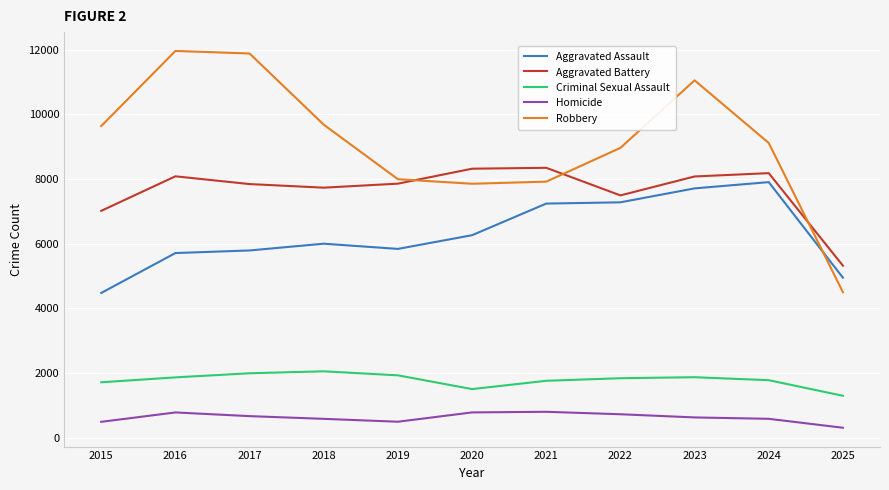

Which series has the largest total across all categories?

Robbery